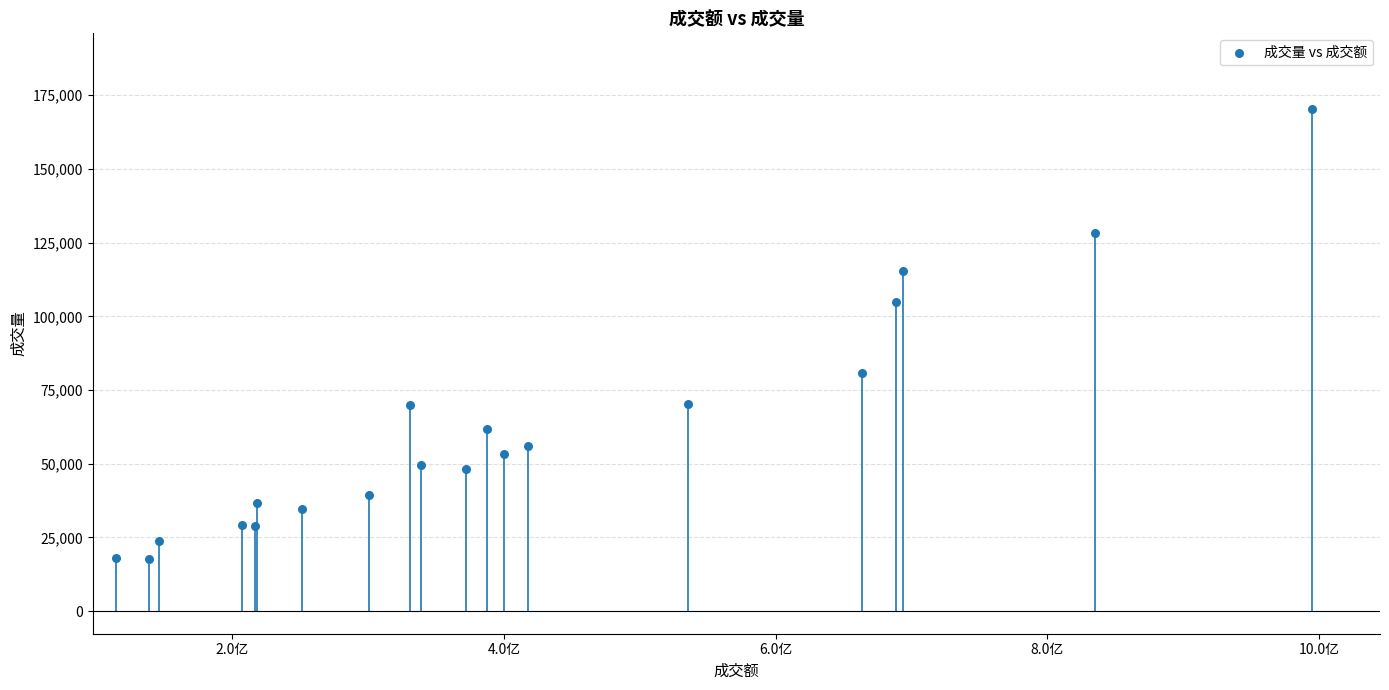

What Y value in the scatter plot is closest to 94059?

104836